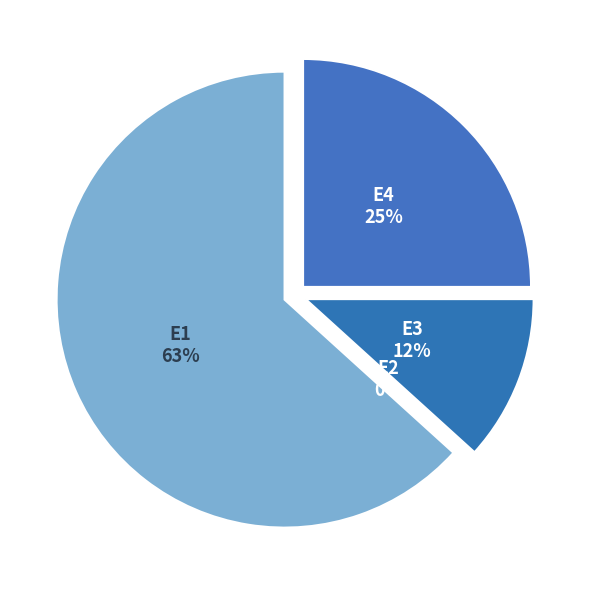

Is it true that E3 is 22% of the pie?

False